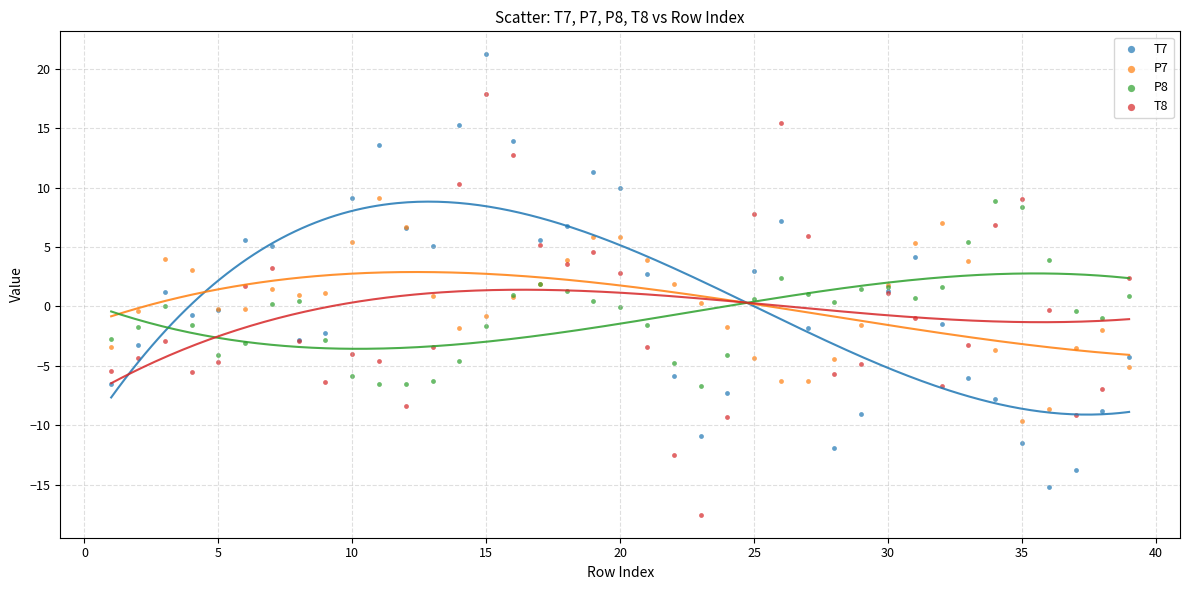

Which series reaches the minimum Y coordinate?

T8